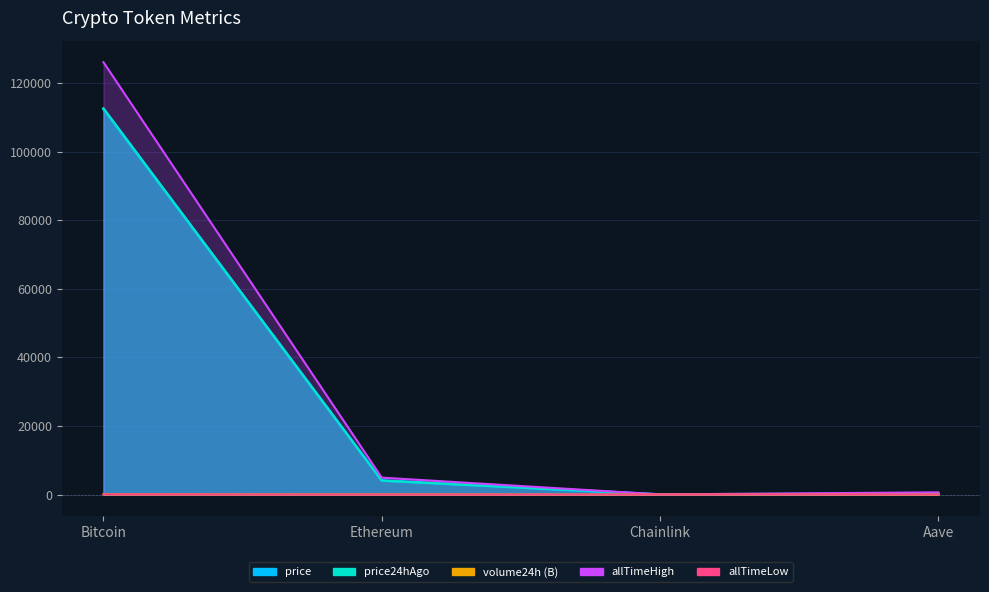

The value of allTimeLow at Chainlink is 0.1. True or false?

True